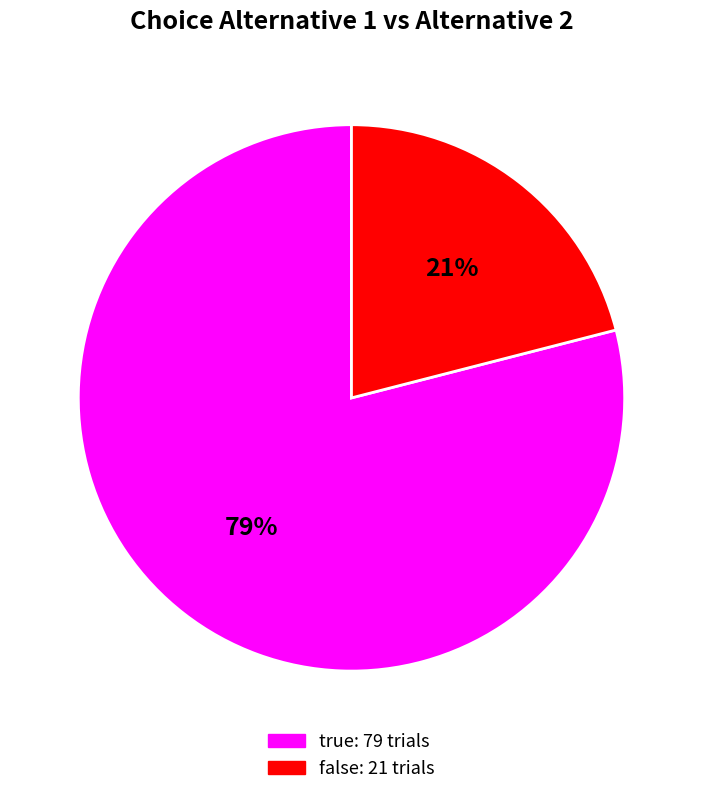

To the nearest percent, what portion does false represent?

21%